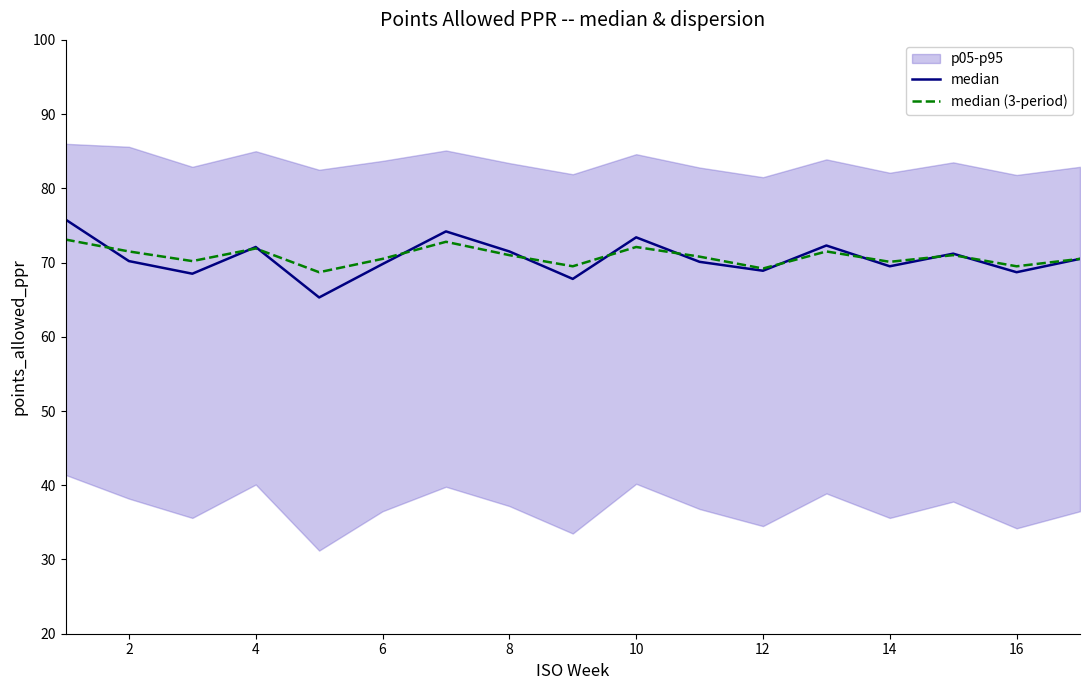

How many data points in median (3-period) are less than 70?

4